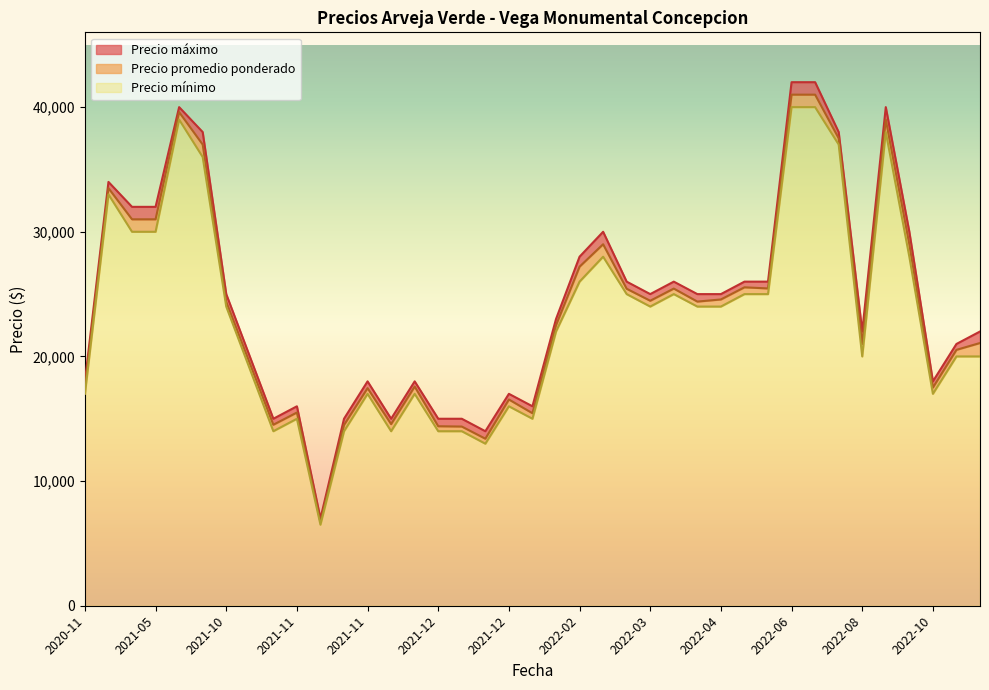

What is the sum of the Precio minimo values at 2022-04-20 and 2021-12-02?

39000